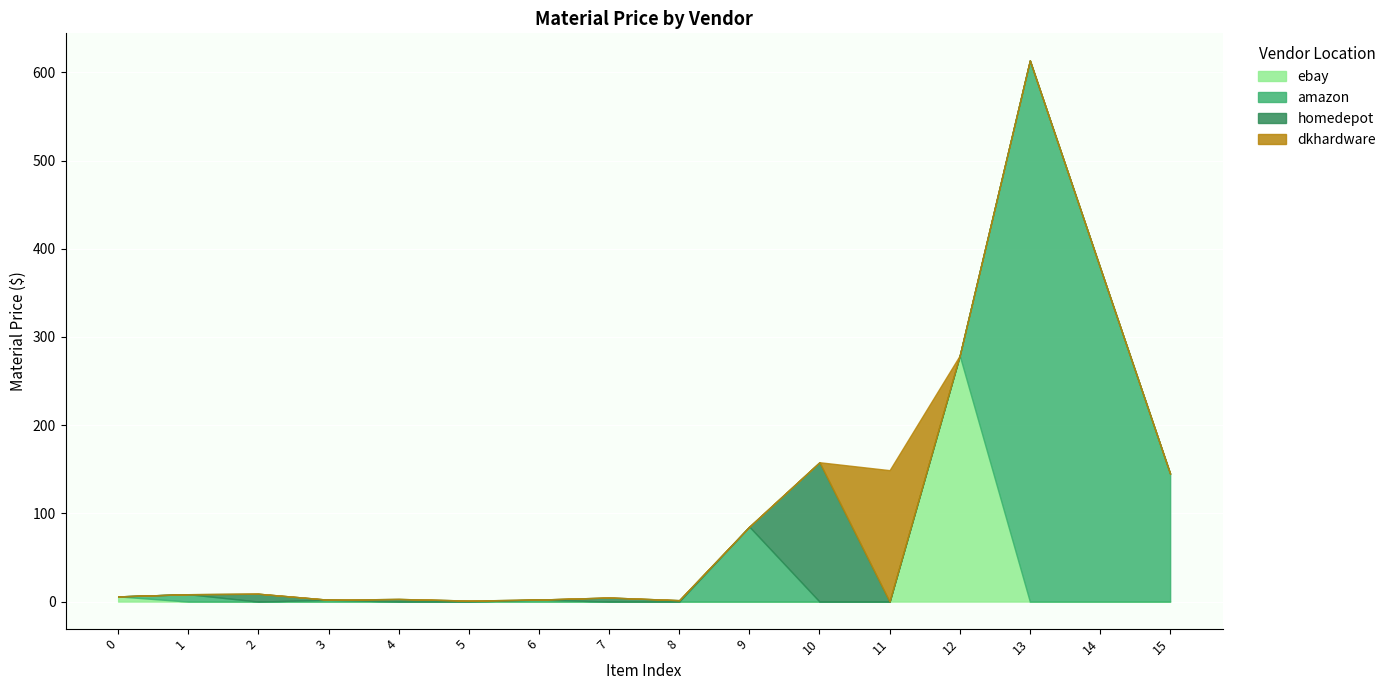

What is the approximate value of homedepot at 5?

1.1